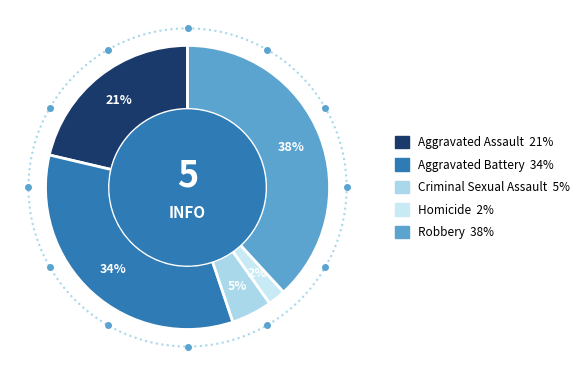

What is the largest slice in the pie chart?

Robbery